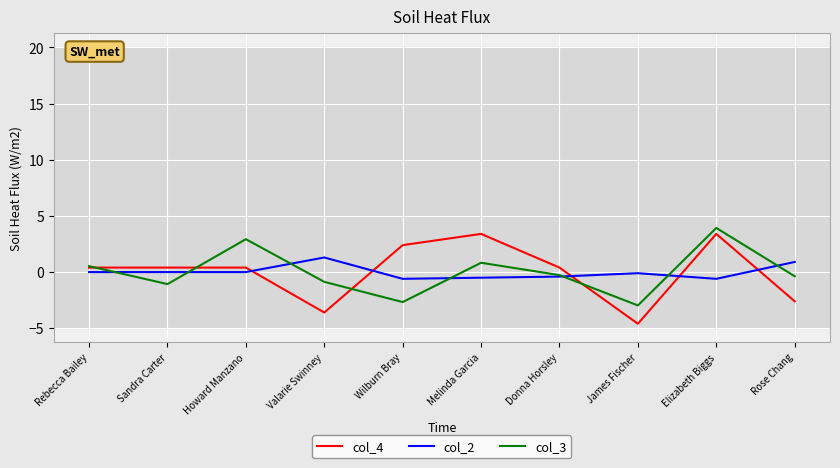

Is the value of col_3 at Howard Manzano greater than the value of col_4 at Melinda Garcia?

No